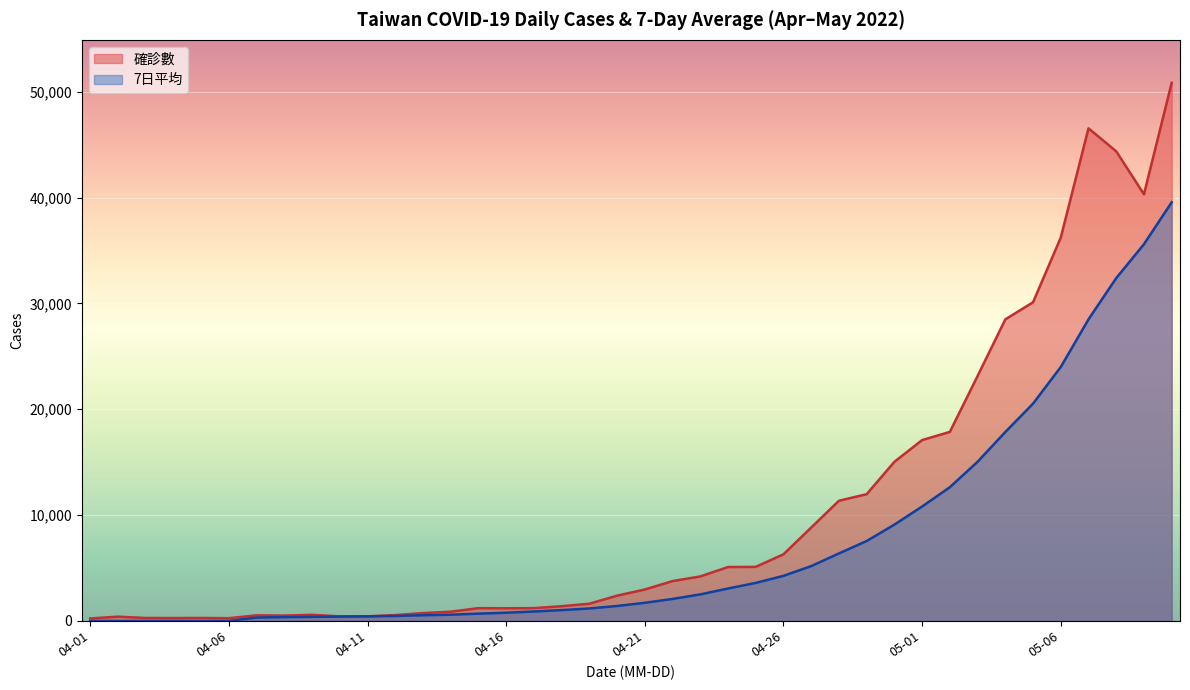

What is the highest value of the 7日平均 series?

39547.9